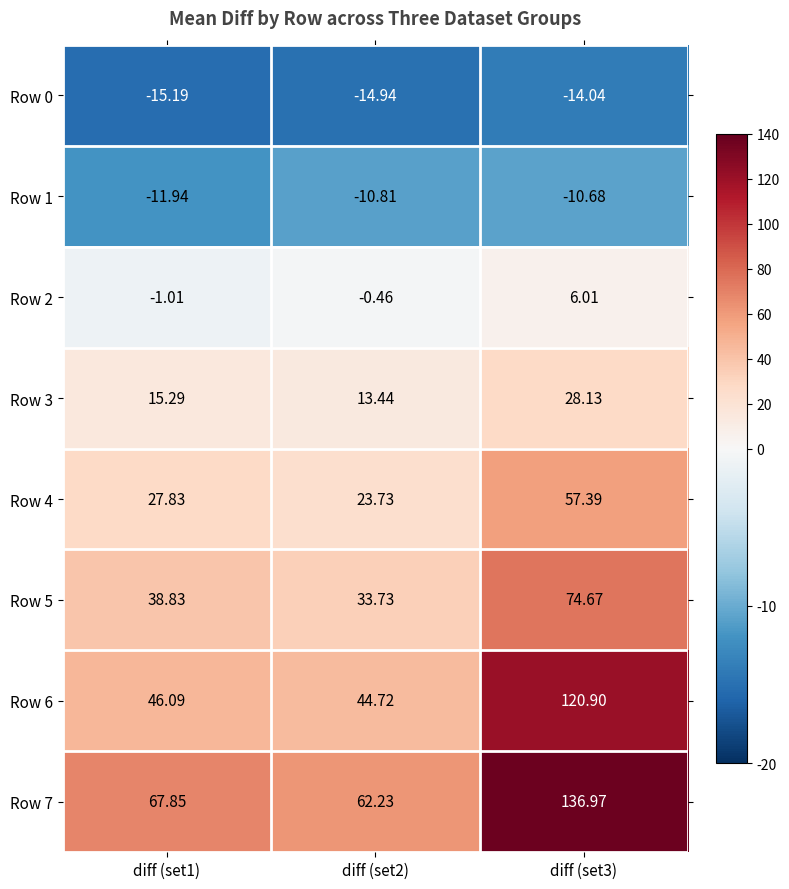

Is the value of Row 6 at diff (set1) greater than the value of Row 7 at diff (set2)?

No